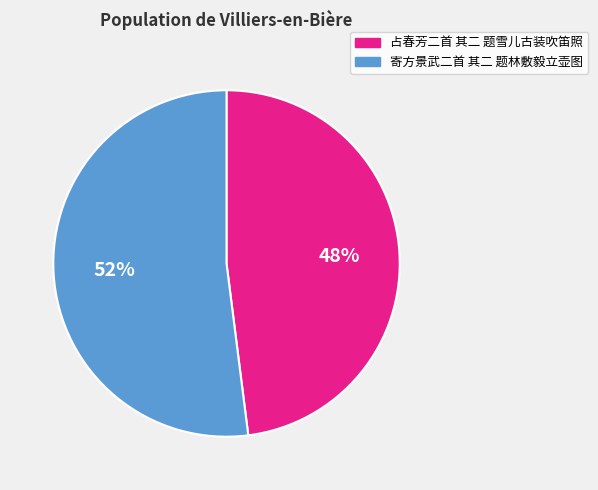

To the nearest percent, what is the difference between the largest and smallest slice percentages?

4%